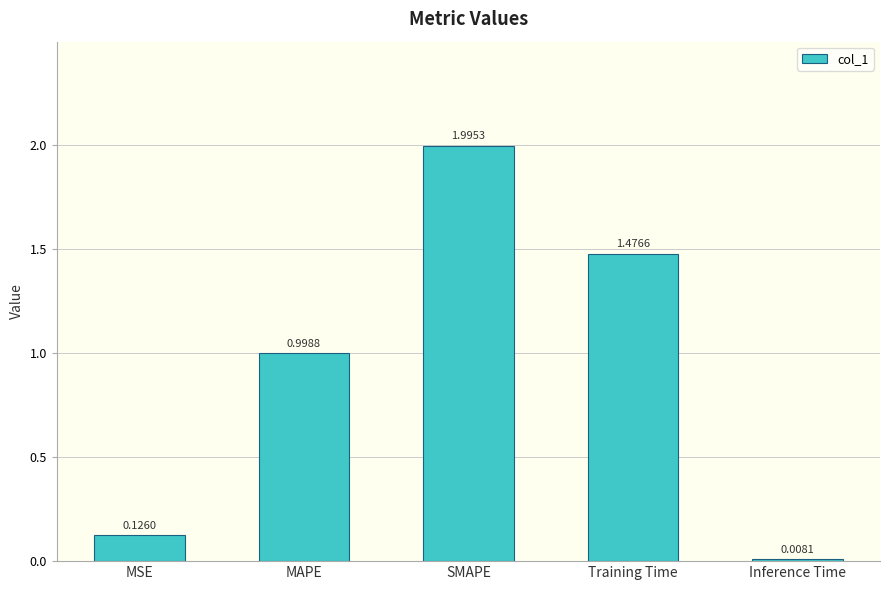

What is the greatest value displayed?

2.0